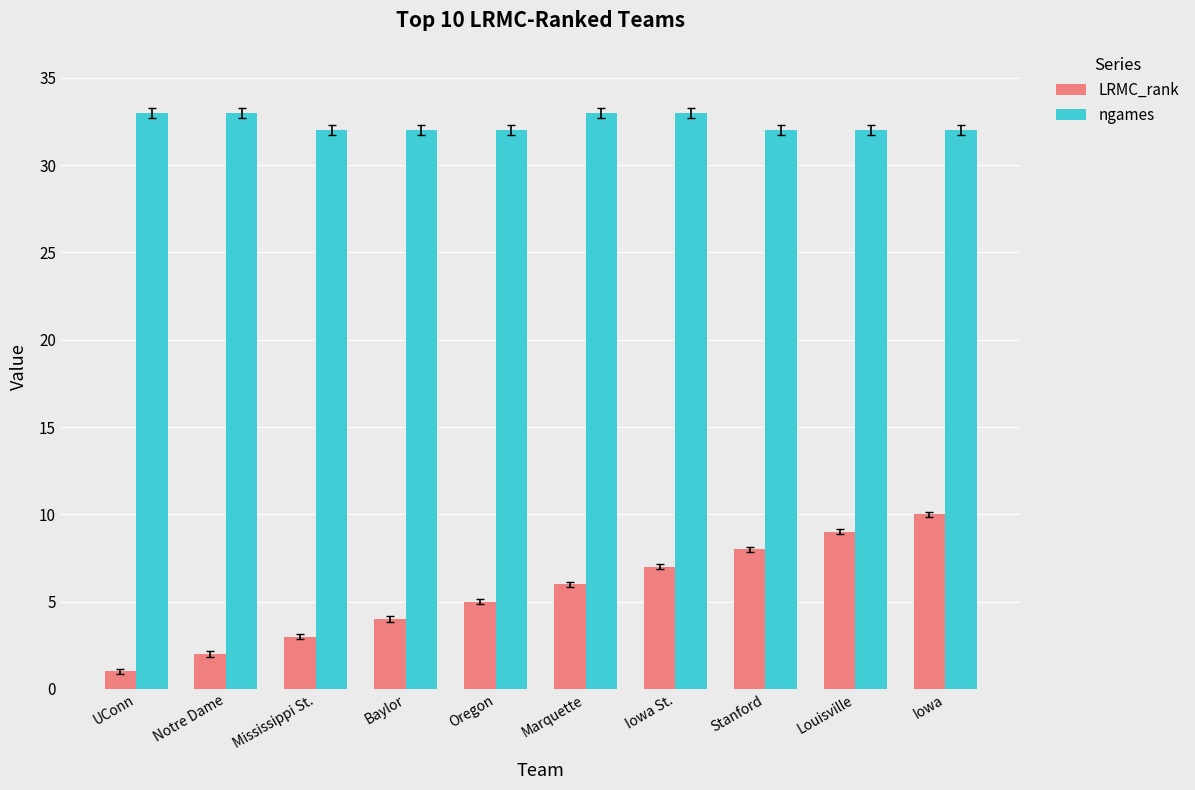

What value does the ngames series have at Marquette?

33